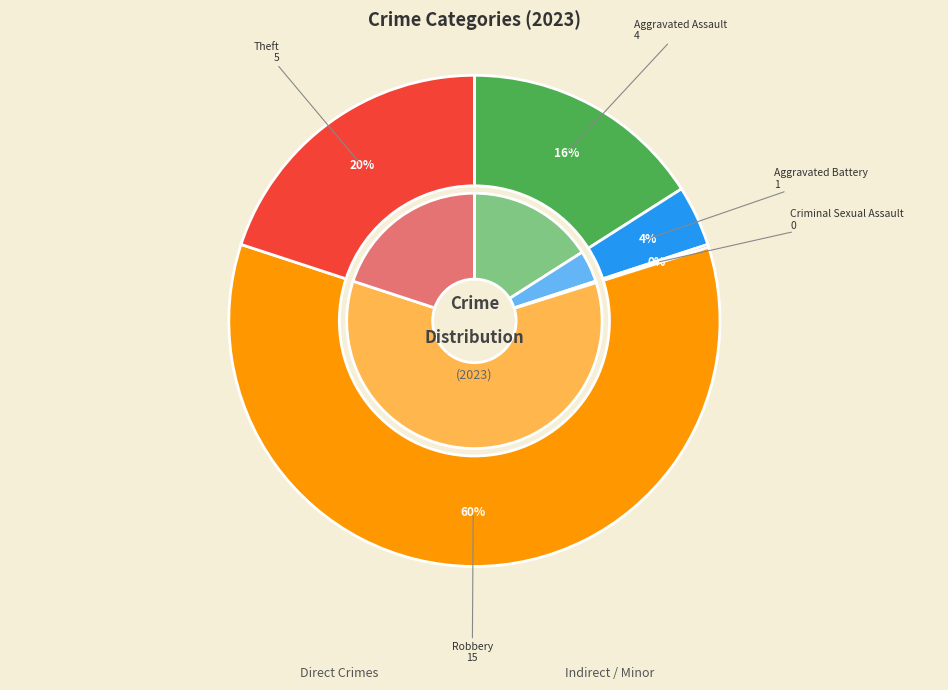

Rank the categories by value from highest to lowest.

Robbery, Theft, Aggravated Assault, Aggravated Battery, Criminal Sexual Assault